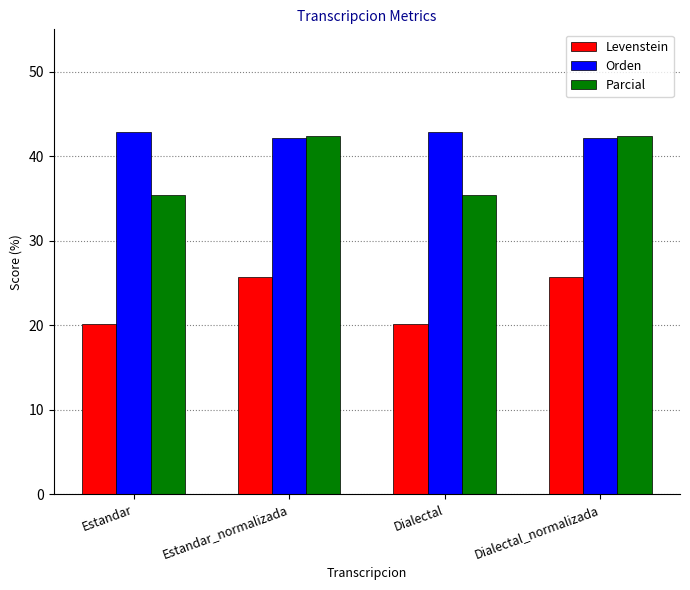

What is the value of the Levenstein bar at the 3rd from the left?

20.2